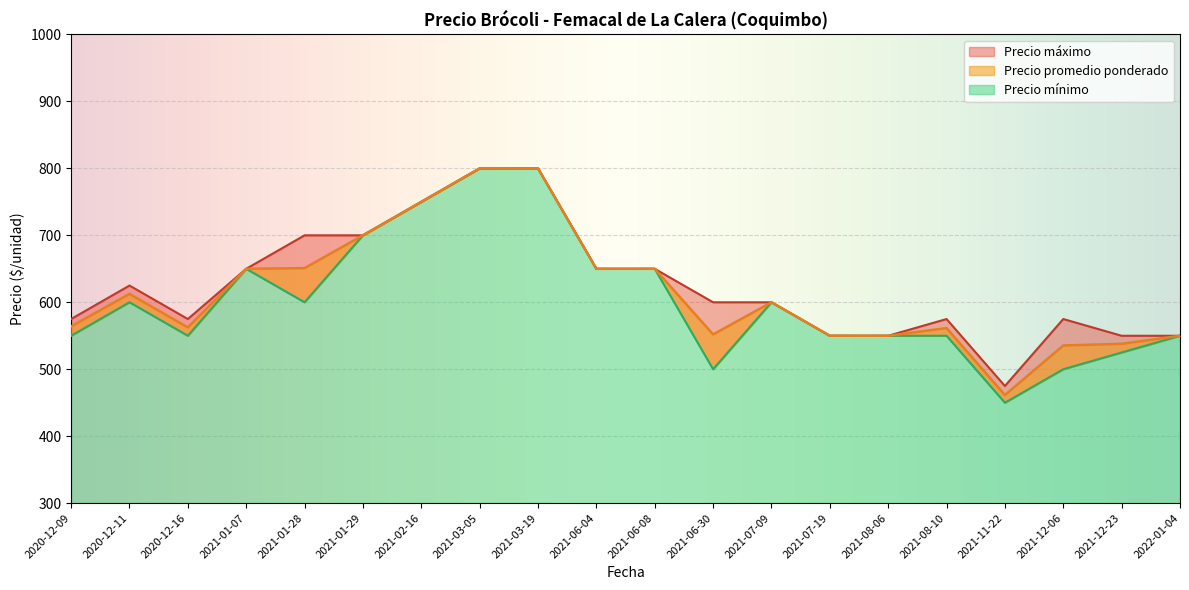

The value of Precio minimo at 2021-03-19 is 448. True or false?

False